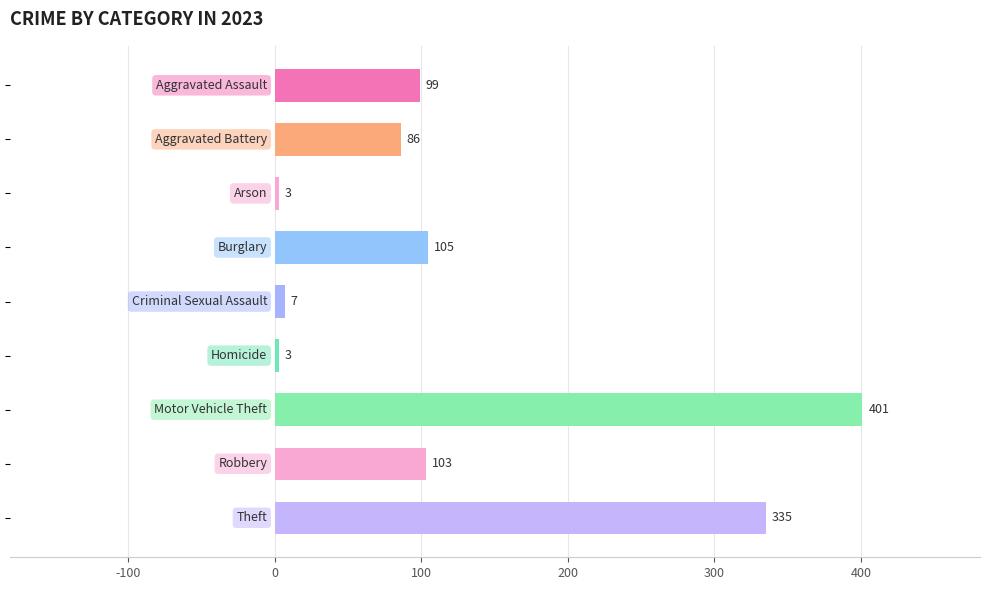

How many distinct data groups are displayed?

1